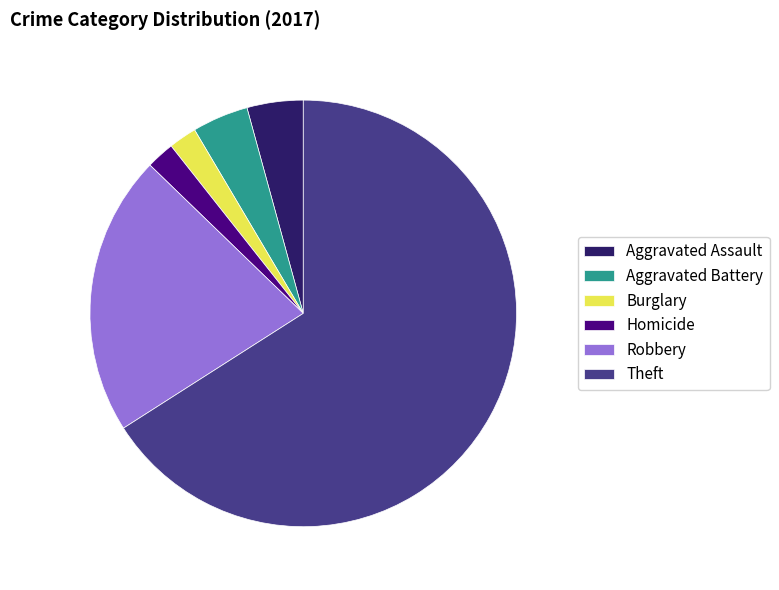

What is the majority slice?

Theft